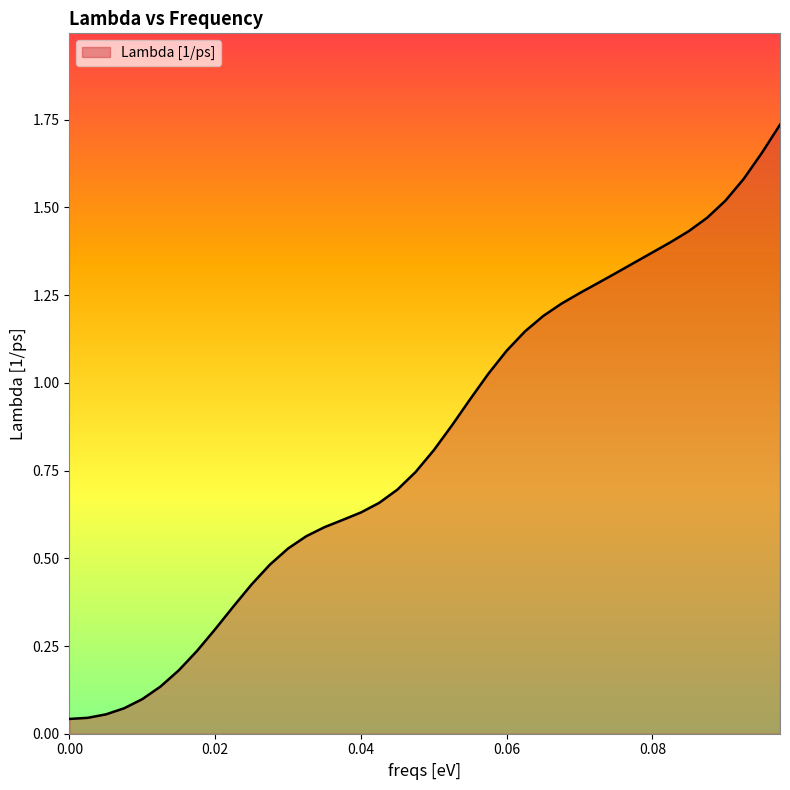

List the labels in order of value, smallest first.

0.0, 0.0025, 0.005, 0.0075, 0.01, 0.0125, 0.015, 0.0175, 0.02, 0.0225, 0.025, 0.0275, 0.03, 0.0325, 0.035, 0.0375, 0.04, 0.0425, 0.045, 0.0475, 0.05, 0.0525, 0.055, 0.0575, 0.06, 0.0625, 0.065, 0.0675, 0.07, 0.0725, 0.075, 0.0775, 0.08, 0.0825, 0.085, 0.0875, 0.09, 0.0925, 0.095, 0.0975